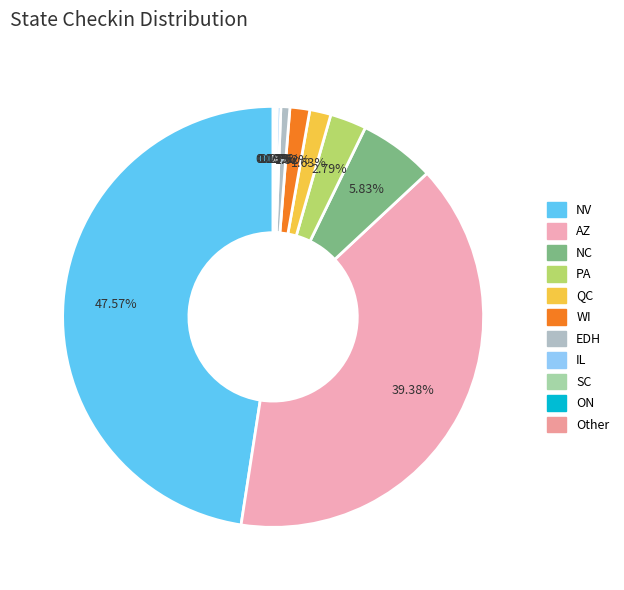

Is there any slice that represents more than half of the pie?

No